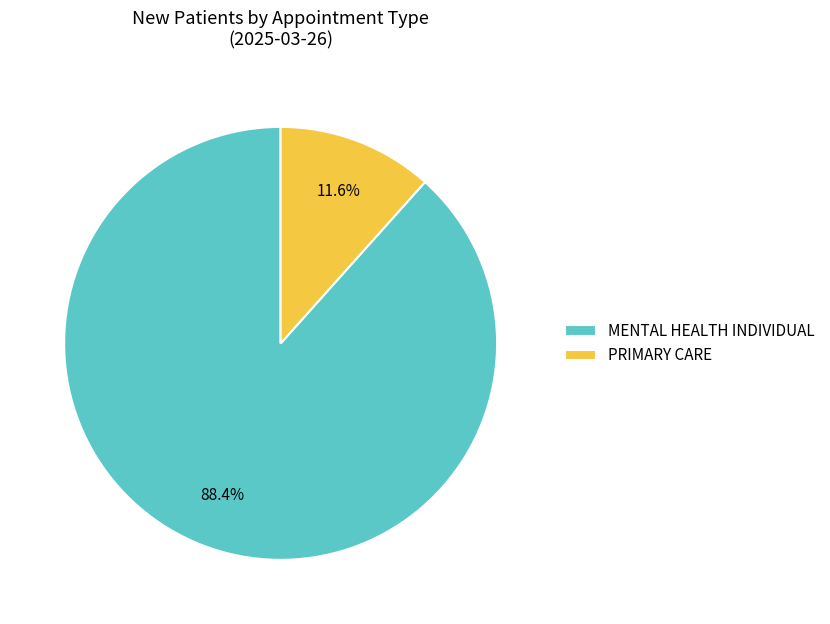

How many slices are in this pie chart?

2